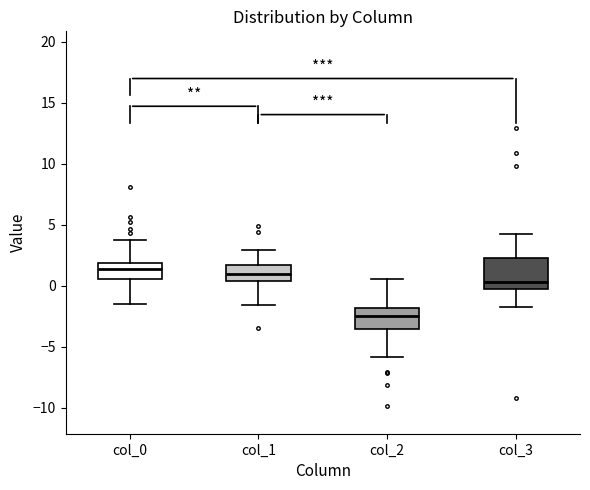

Comparing the boxes themselves (not the whiskers), which one is the tallest?

col_3